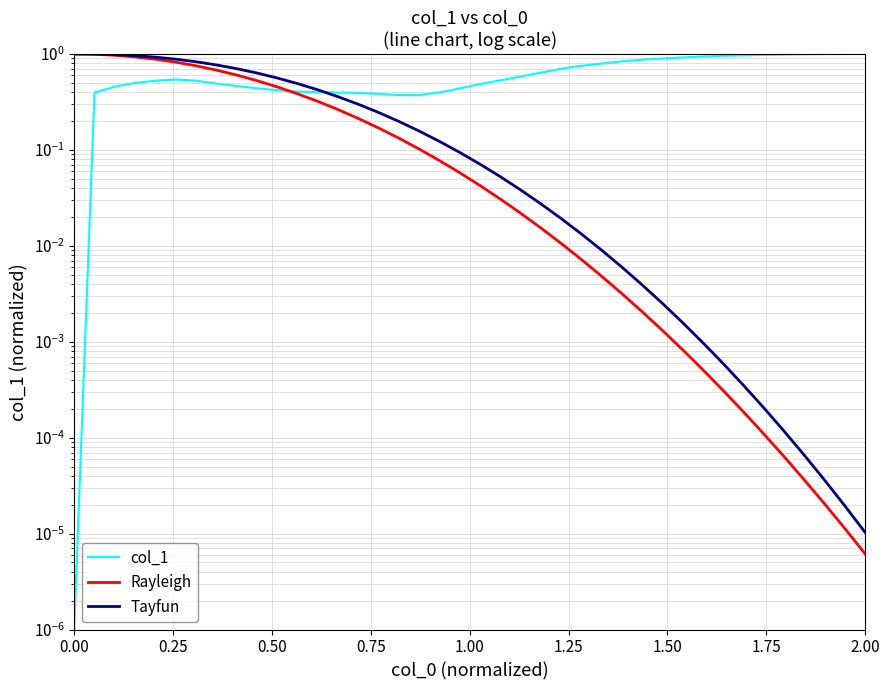

What is the difference between the maximum and second lowest values in the Tayfun series?

1.0